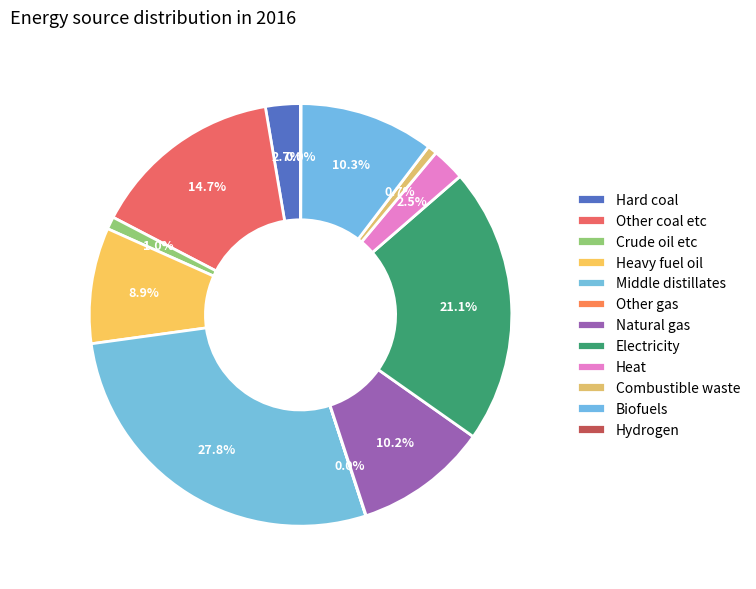

What percentage is the Crude oil etc slice, to the nearest percent?

1%